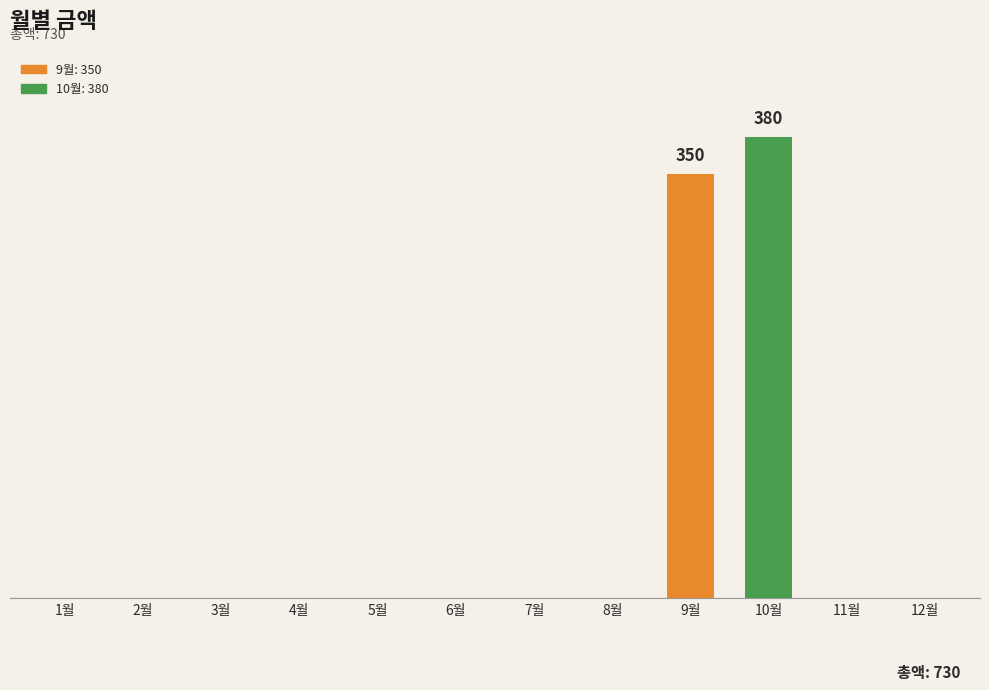

How many positive values are there?

2